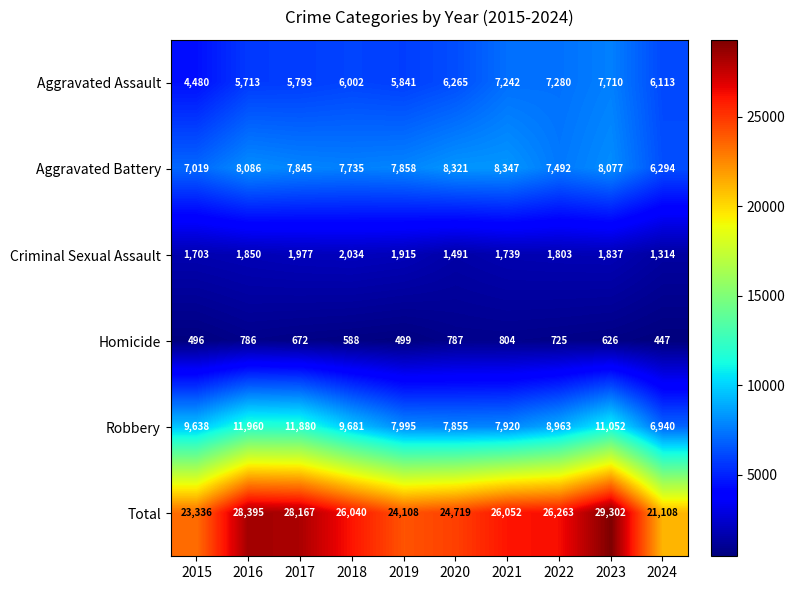

At 2024, list the series in order from largest to smallest.

Total, Robbery, Aggravated Battery, Aggravated Assault, Criminal Sexual Assault, Homicide